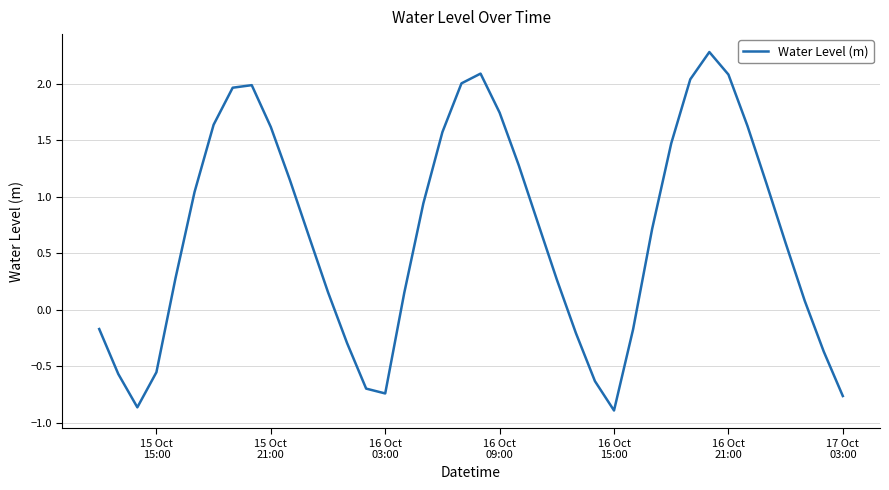

What is the difference between the maximum and minimum values?

3.2